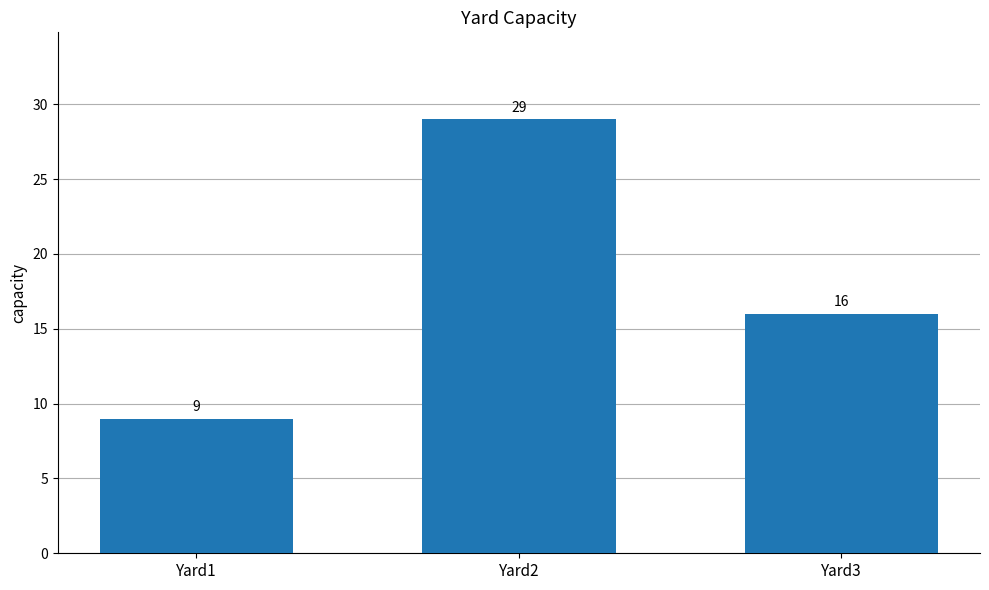

True or false: the data shows 39 at Yard2.

False